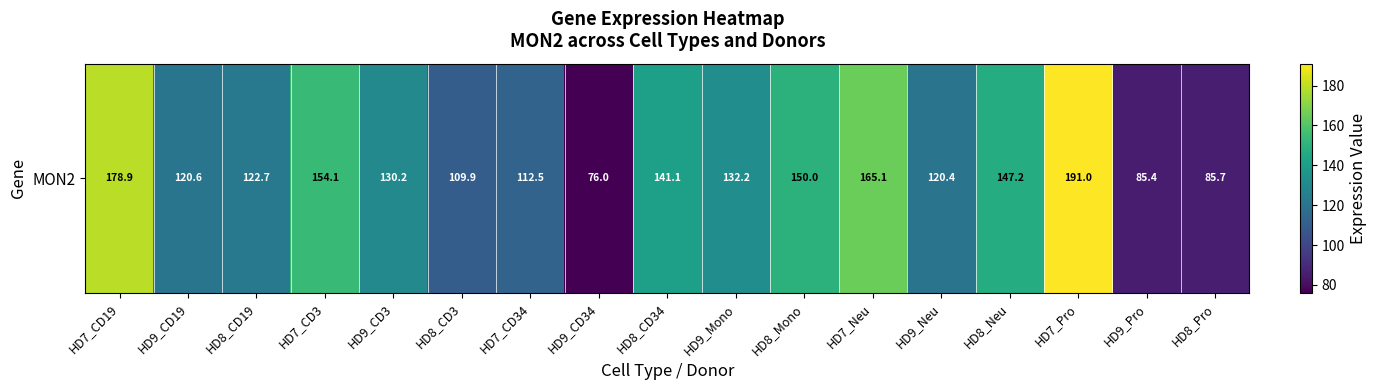

What is the difference between the values at HD8_Pro and HD7_CD3?

68.4